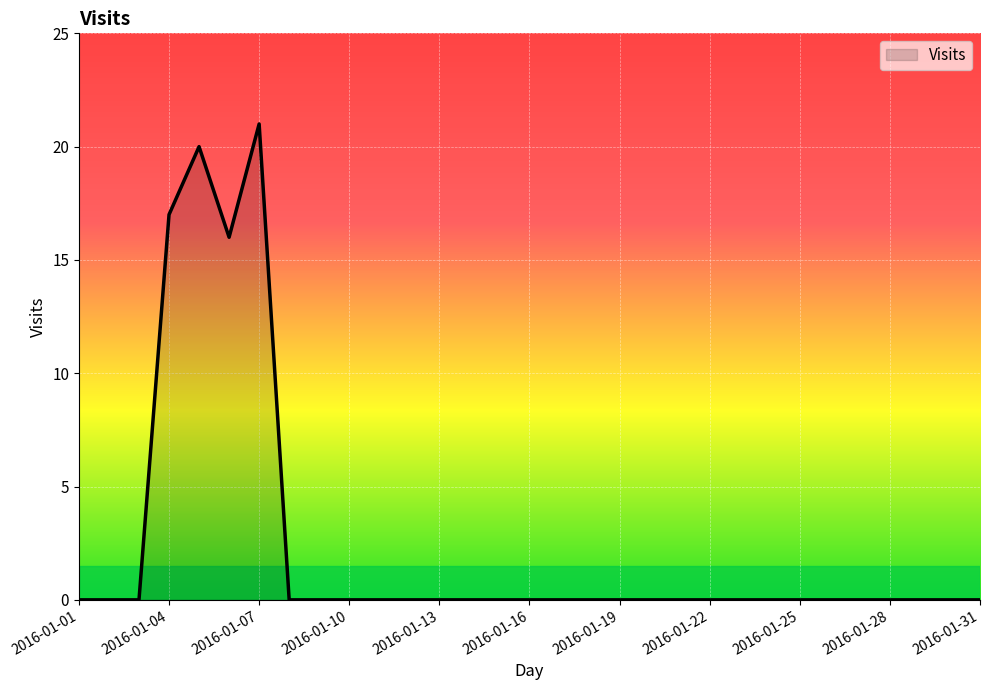

What is the greatest value displayed?

21